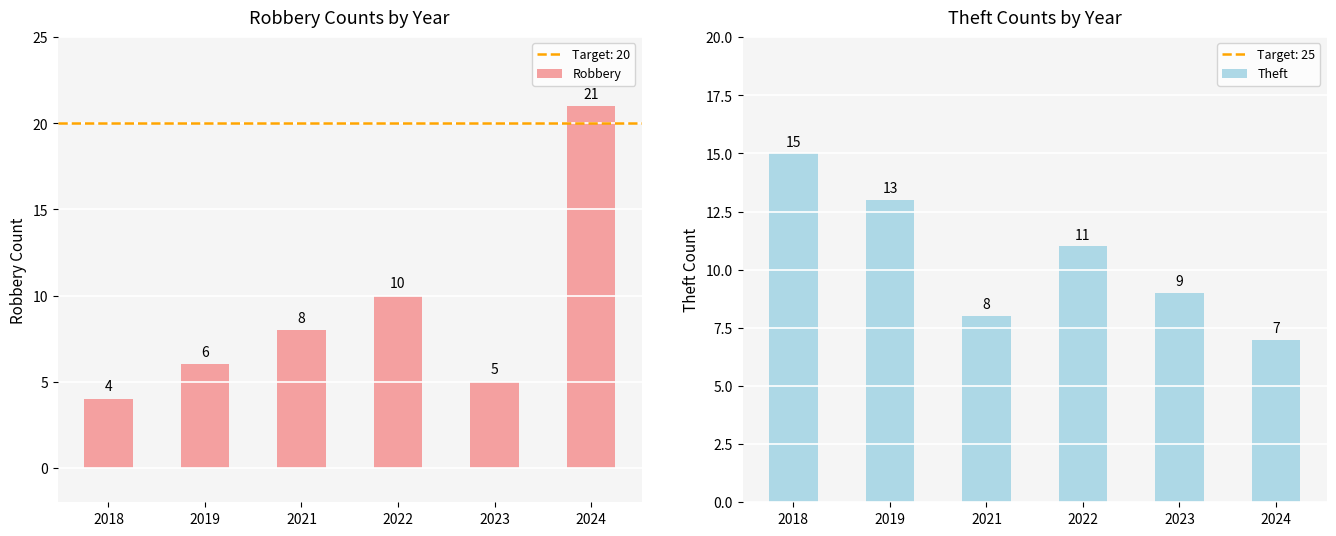

What is the difference between the highest and lowest values at 2018?

11